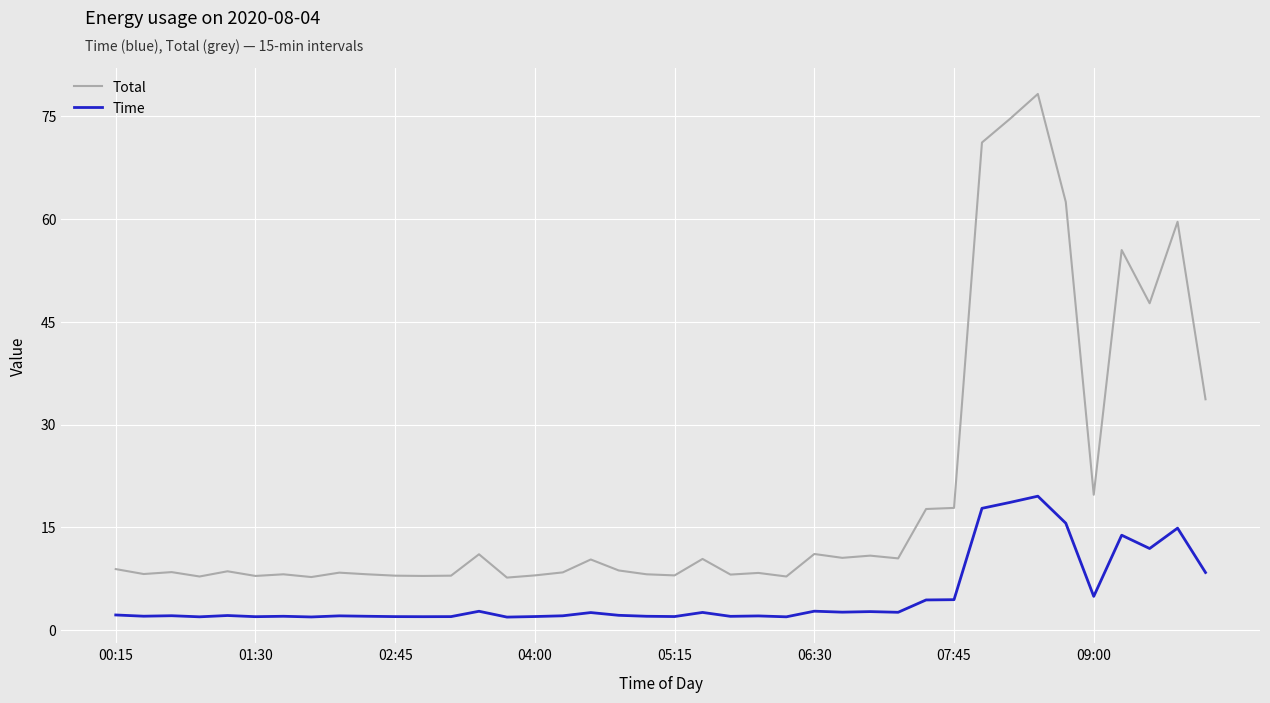

List the series in order of their peak value, lowest first.

Time, Total